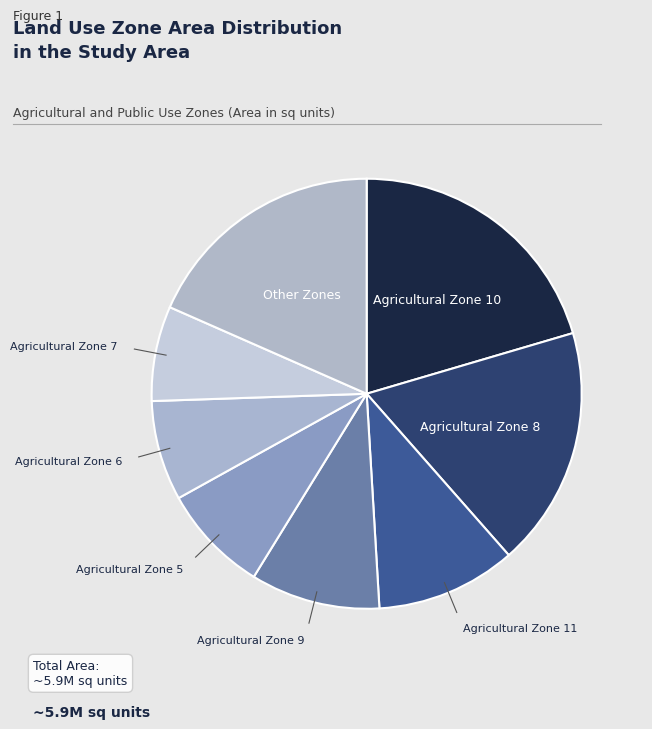

Is there a majority slice in this chart?

No